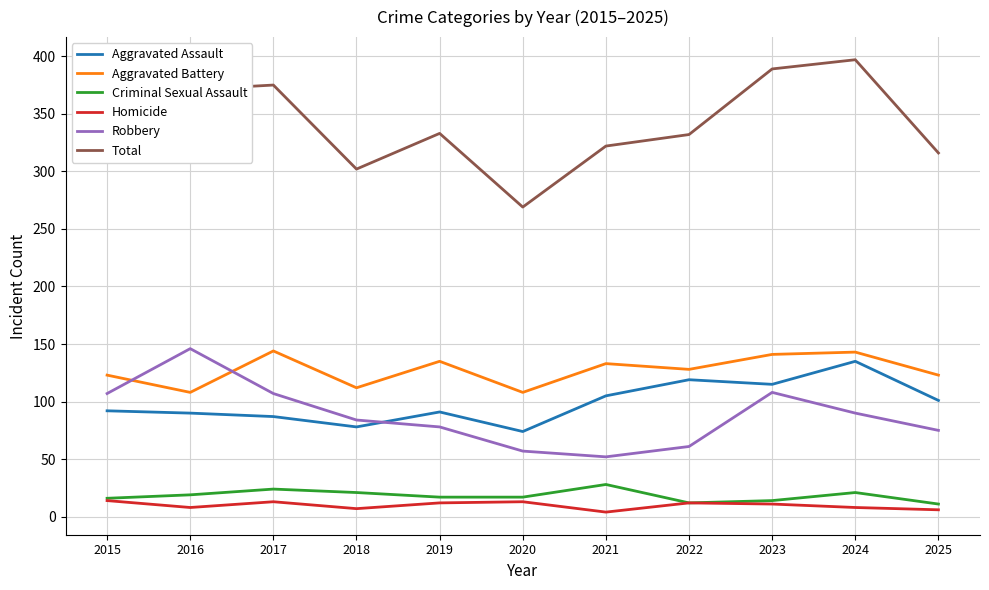

Which series has the largest total across all categories?

Total